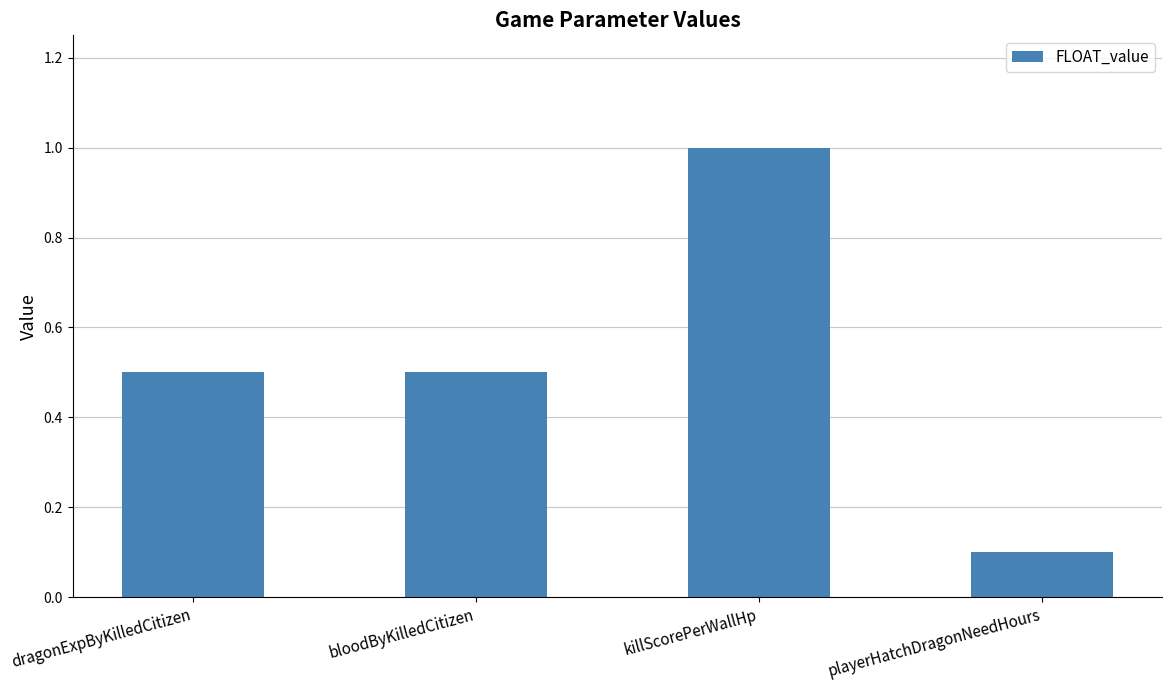

What is the approximate value at killScorePerWallHp?

1.0